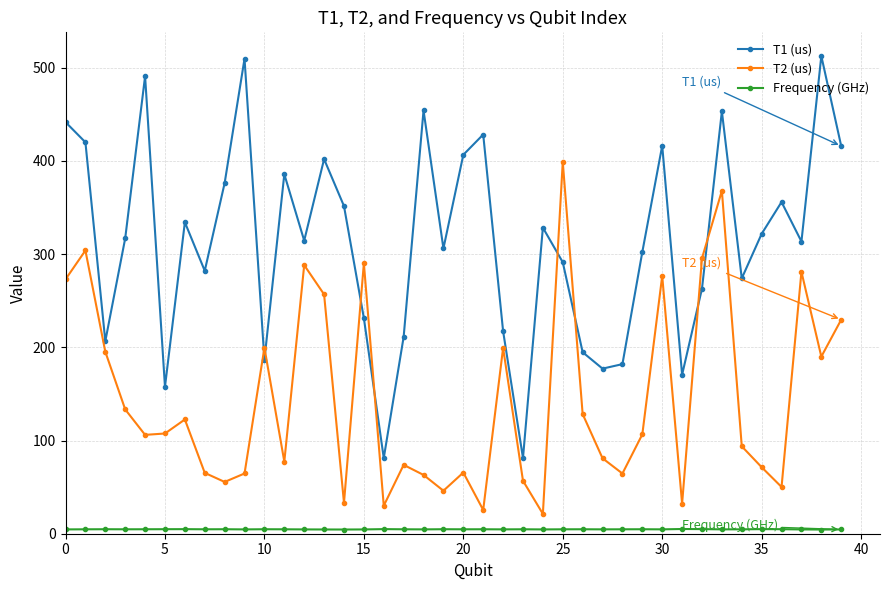

What is the maximum value shown in the chart?

512.6